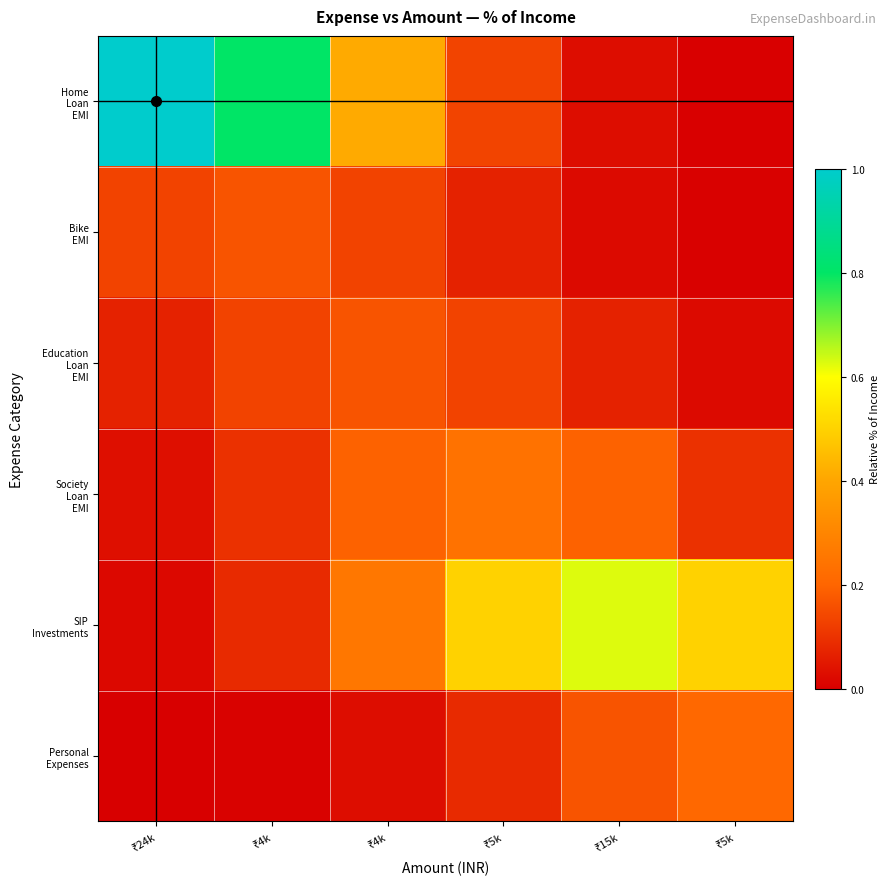

What is the total value across all series at ₹4k?

1.3